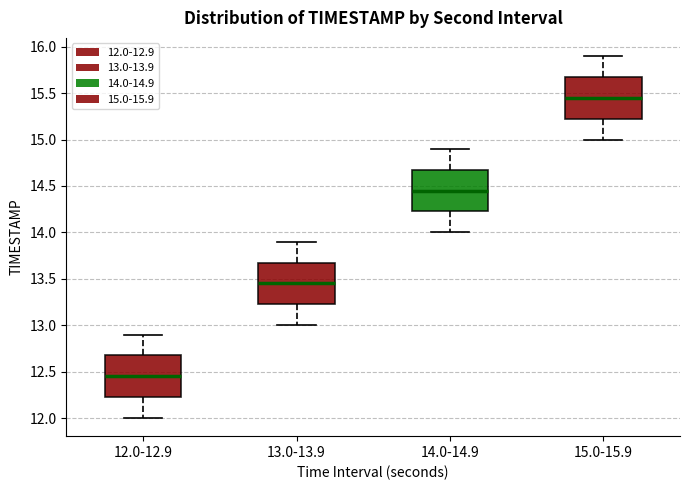

Where does the median line of the box for 15.0-15.9 sit on the y-axis? The values are not printed on the chart, so give them approximately, as read against the axis.

15.45